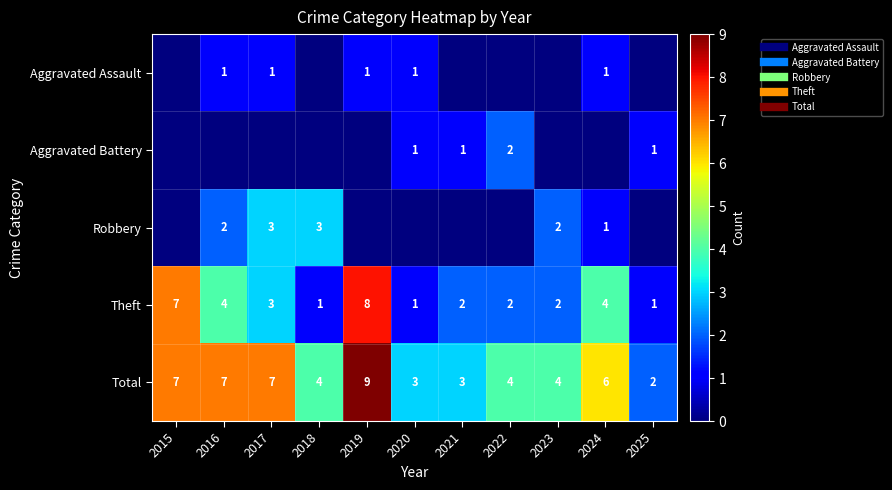

Between 2018 and 2022, which is larger?

2018